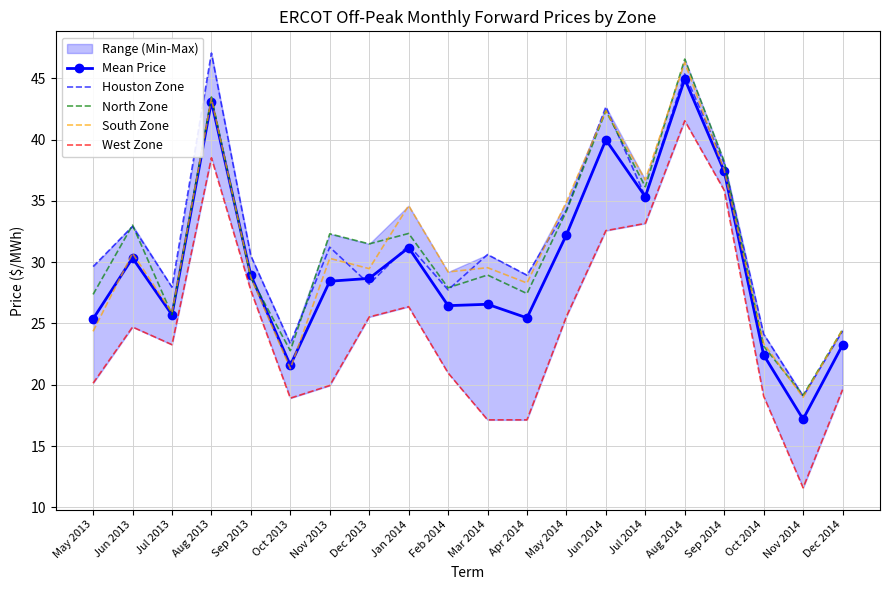

At which category is the sum across all series the highest?

Aug 2014